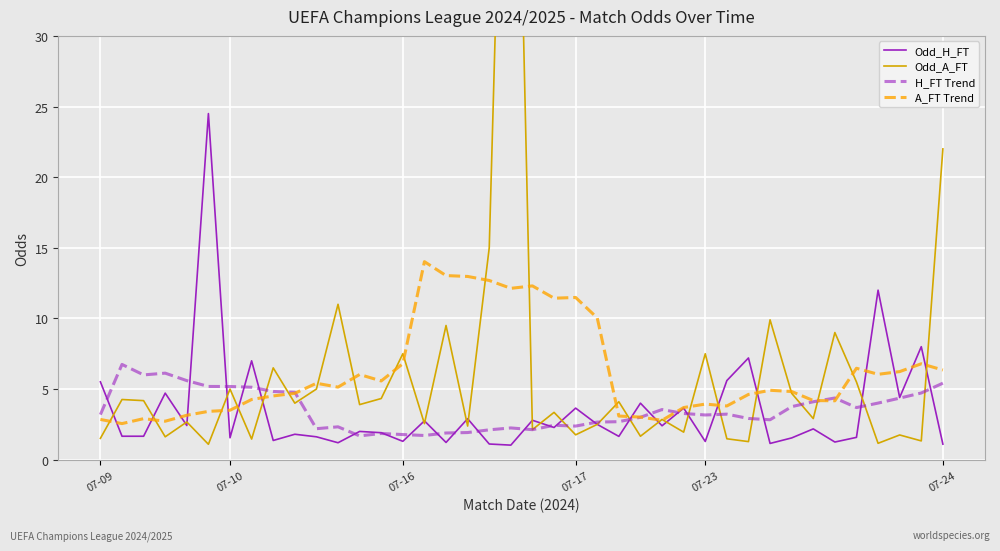

Where does the A_FT Trend series first go above 4?

7